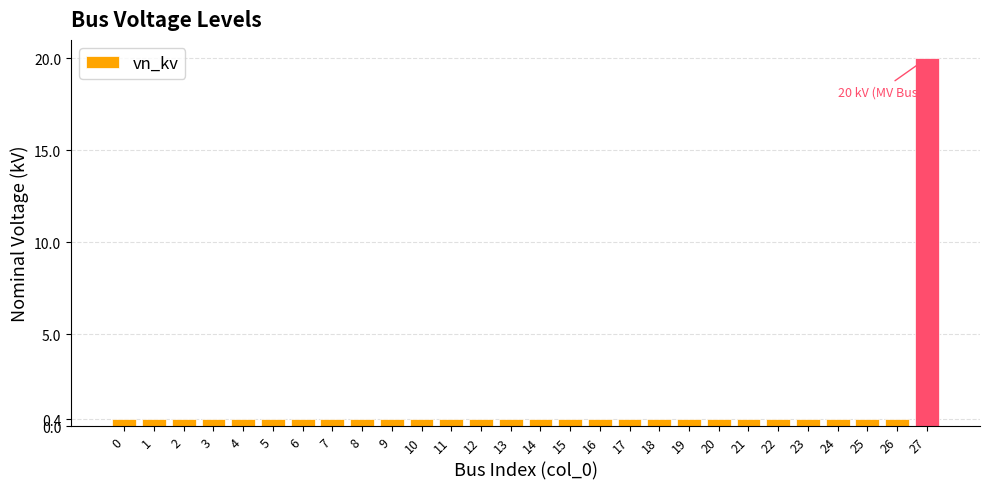

What is the maximum value shown in the chart?

20.0